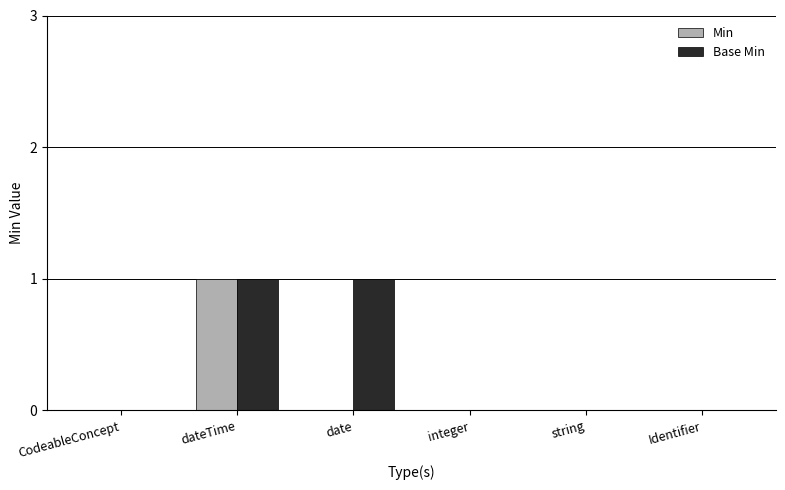

Which series has the largest total across all categories?

Base Min